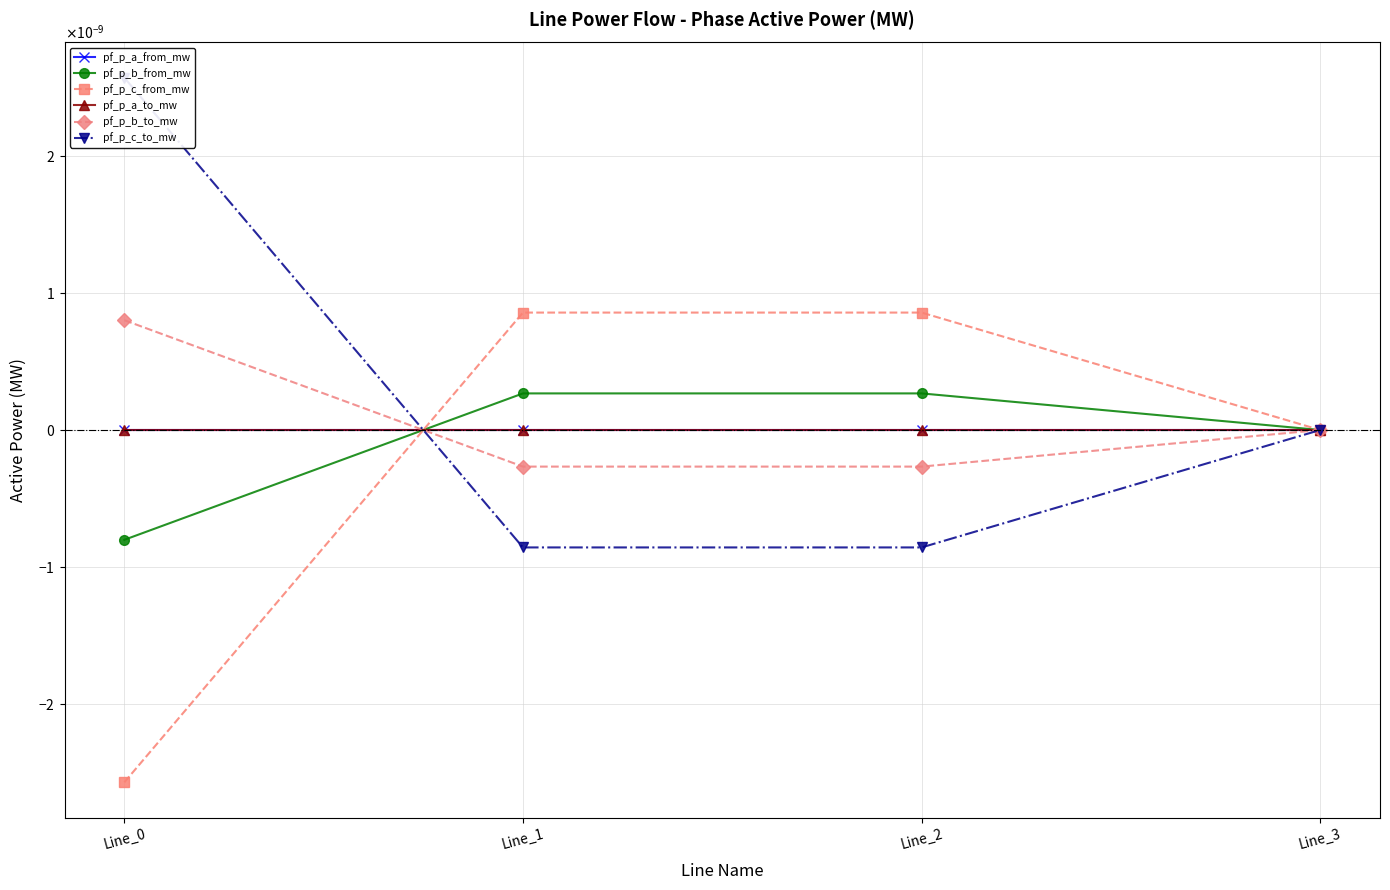

Does the chart display data point markers on the line(s)?

Yes